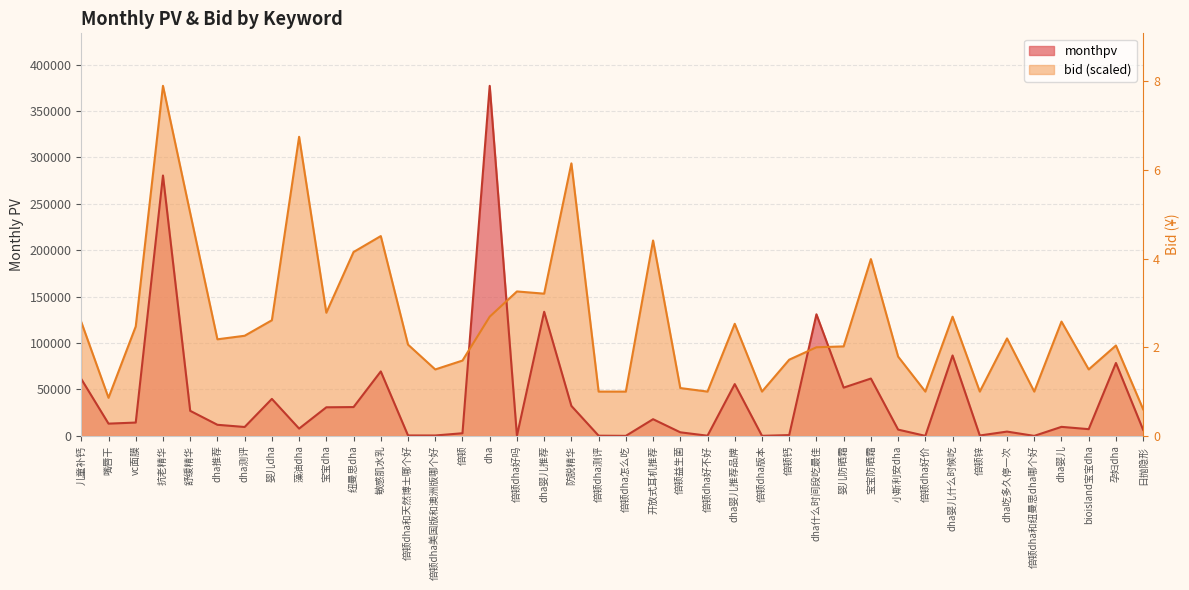

What are all the series names shown in the legend?

monthpv, bid